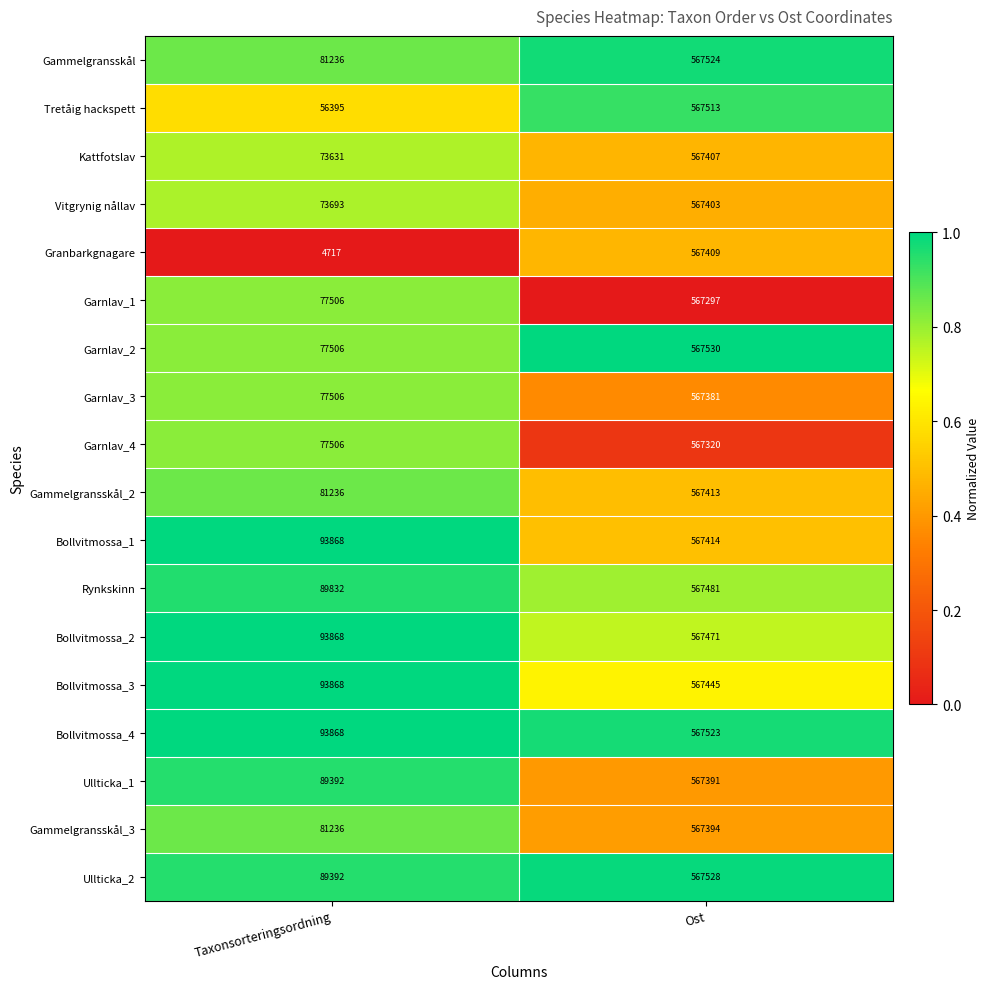

Which category has the highest value across all series?

Ost